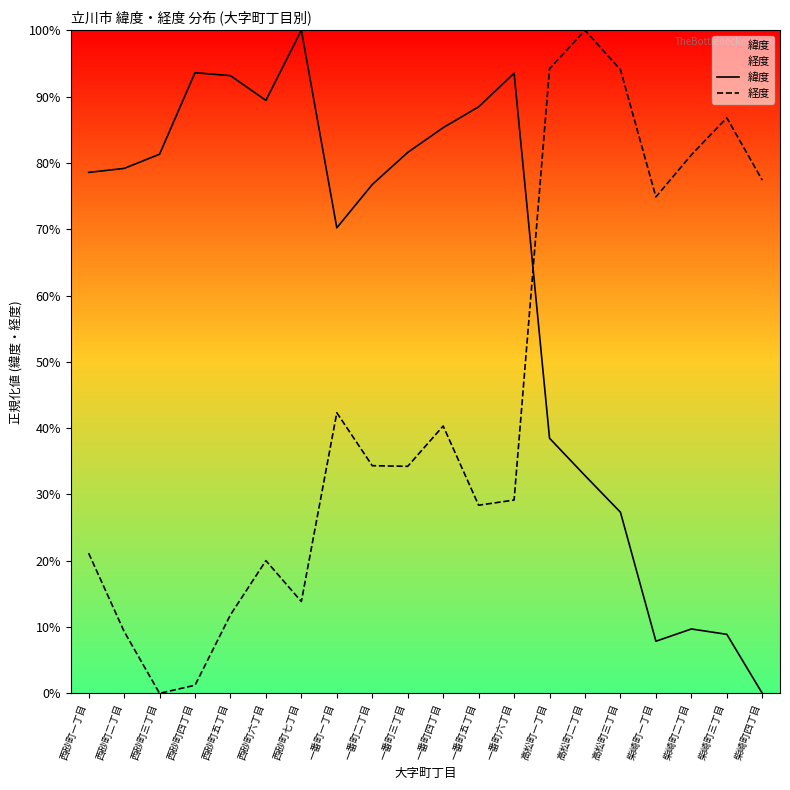

After their last crossing, which series has the higher values: 経度 or 緯度?

経度